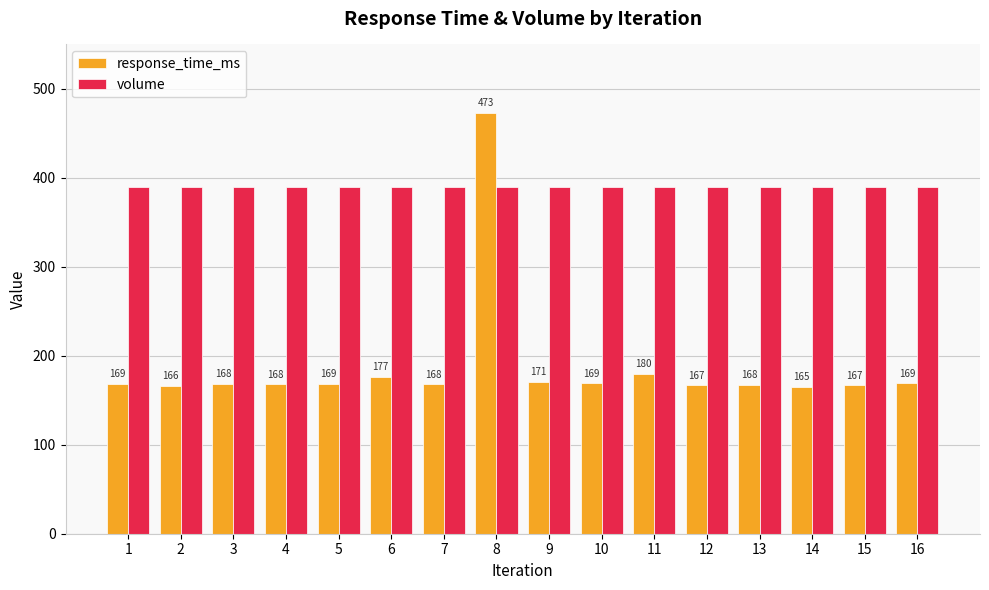

Which series has the largest total across all categories?

volume